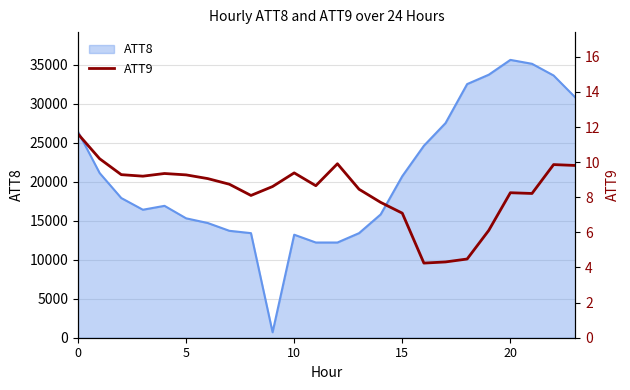

What is the highest value of the ATT8 series?

35600